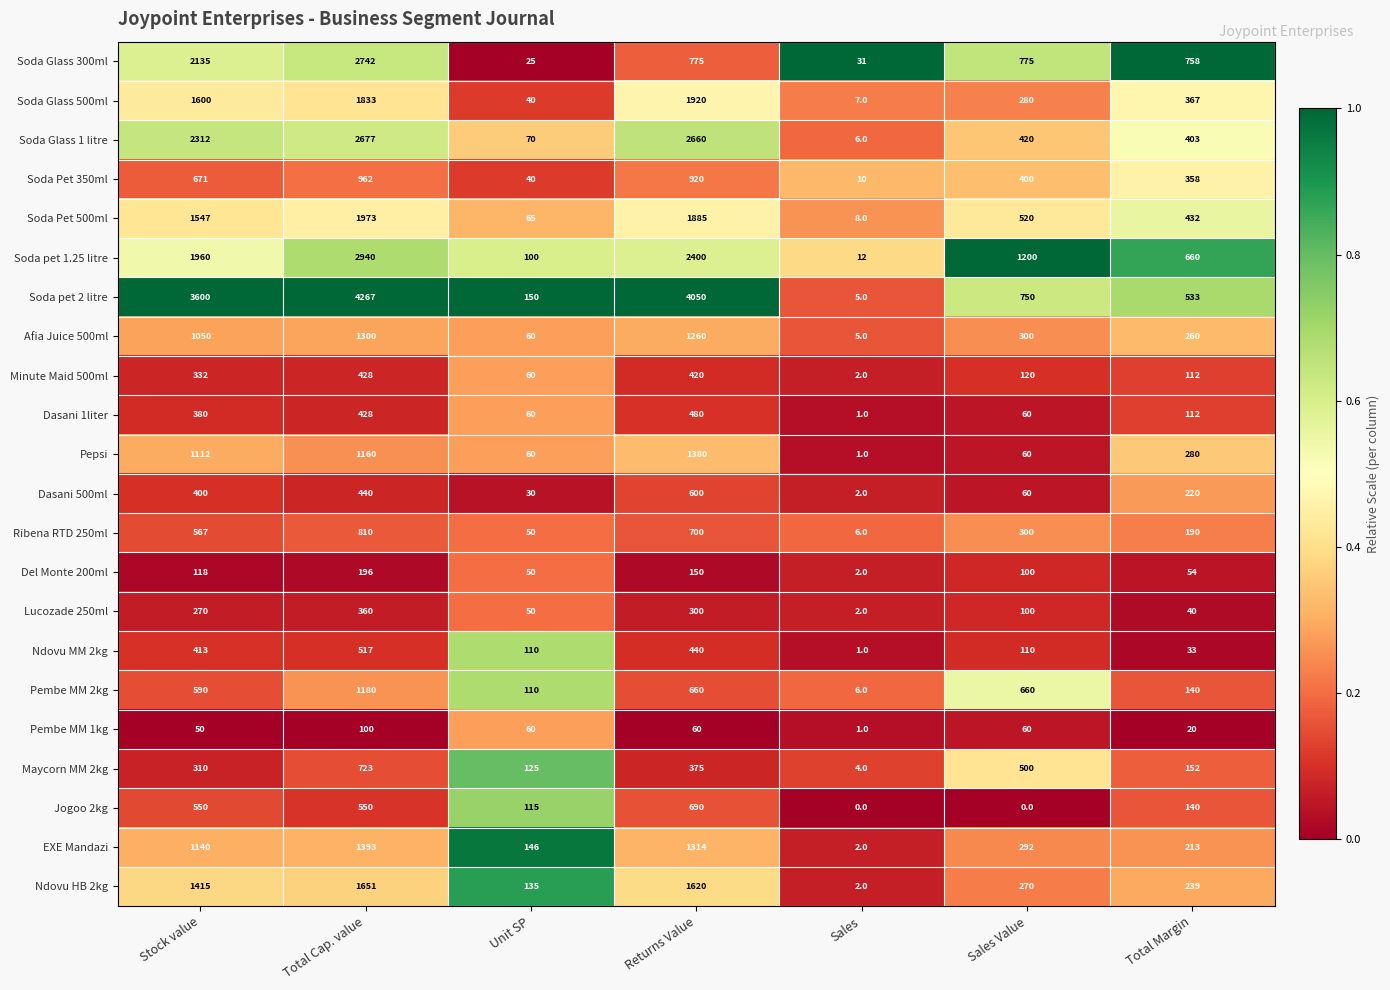

What is the total value across all series at Returns Value?

25059